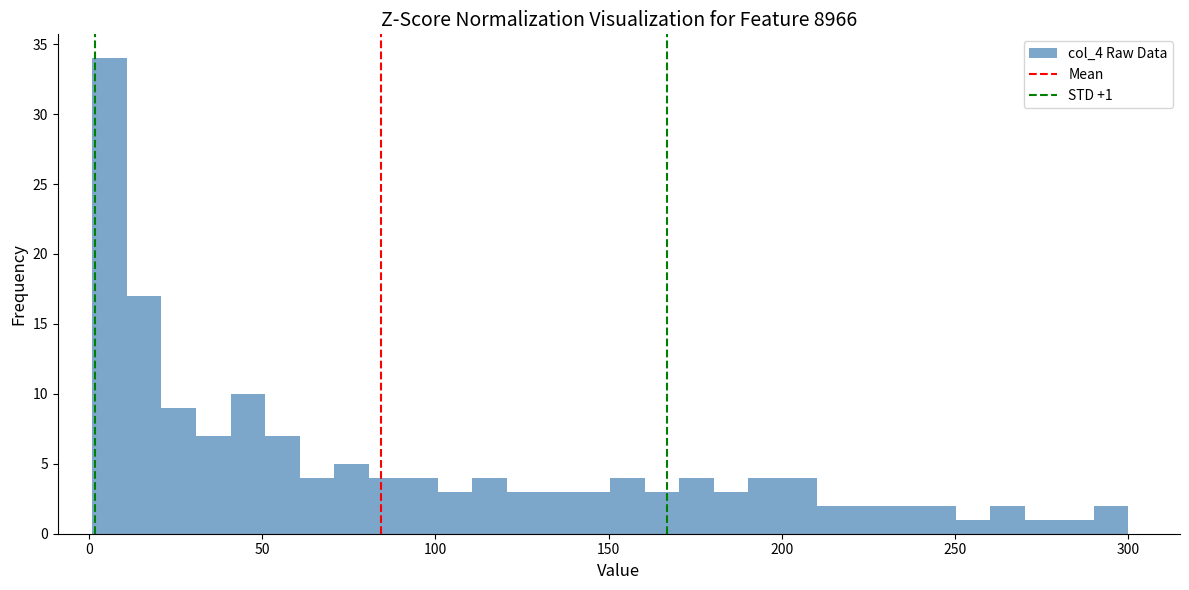

Around what value on the x-axis is the tallest bar? Give the approximate position of its centre, as read against the axis.

5